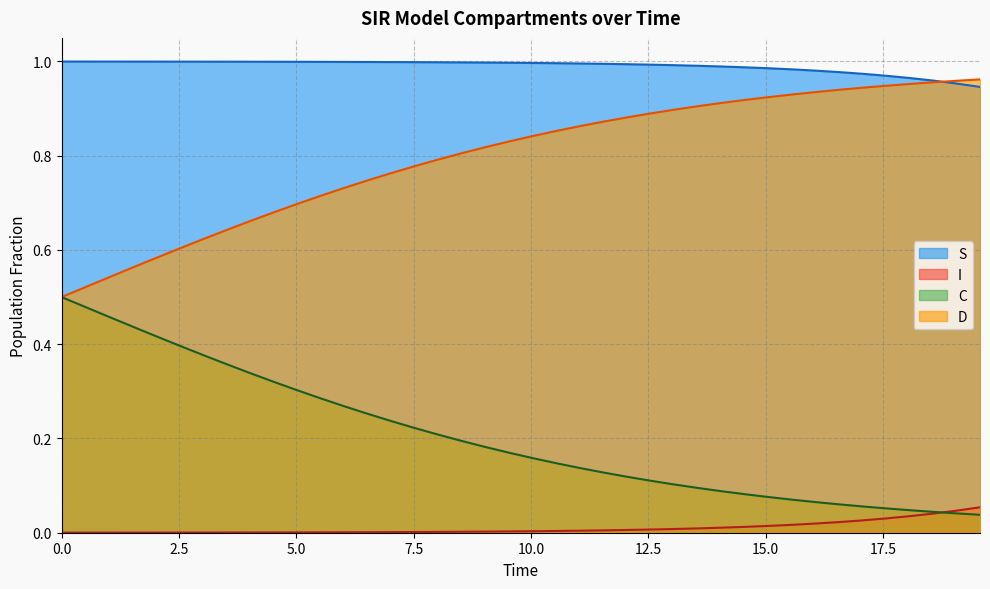

True or false: S and I intersect in this chart.

False